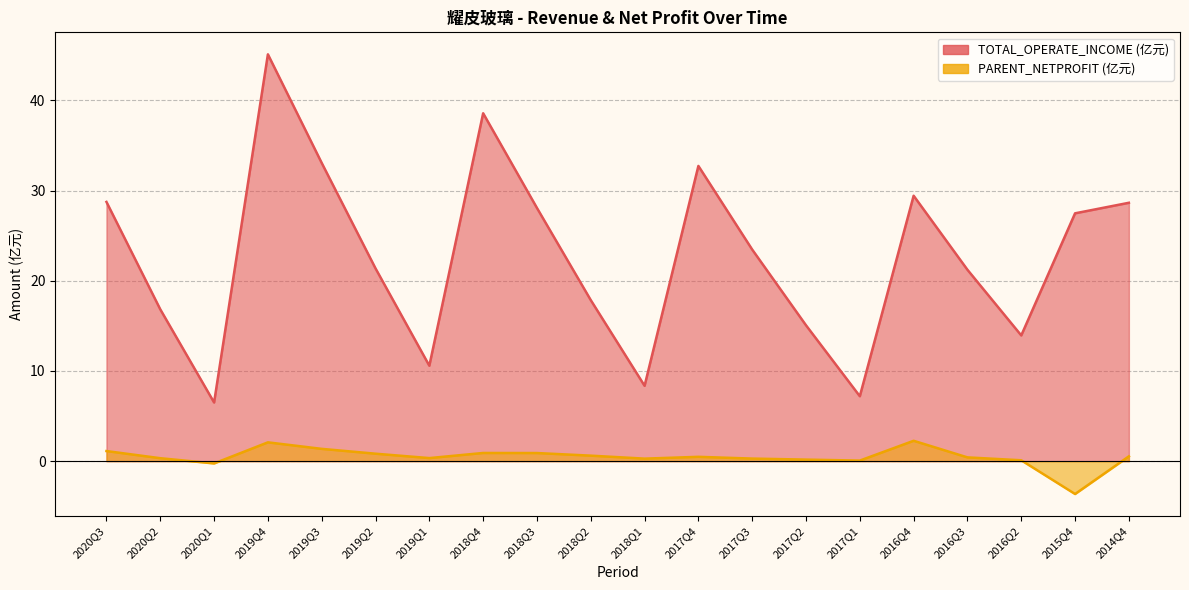

What is the sum of all PARENT_NETPROFIT values?

9.2